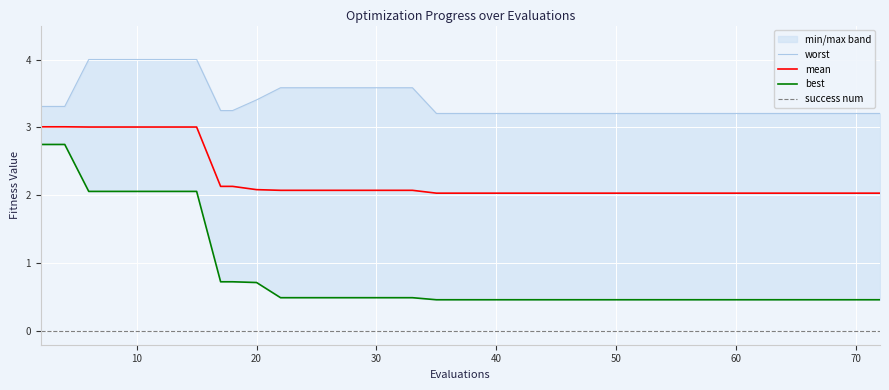

What is the value of the worst point at the 8th from the left?

4.0